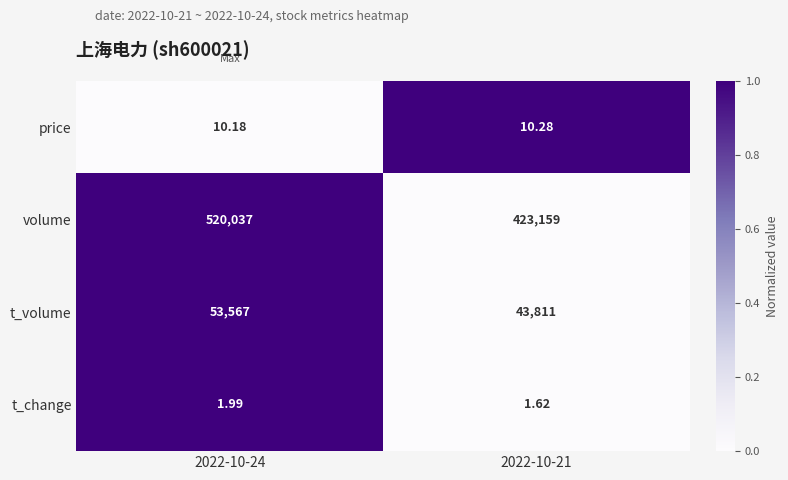

Rank the series at 2022-10-24 from highest to lowest value.

volume, t_volume, price, t_change